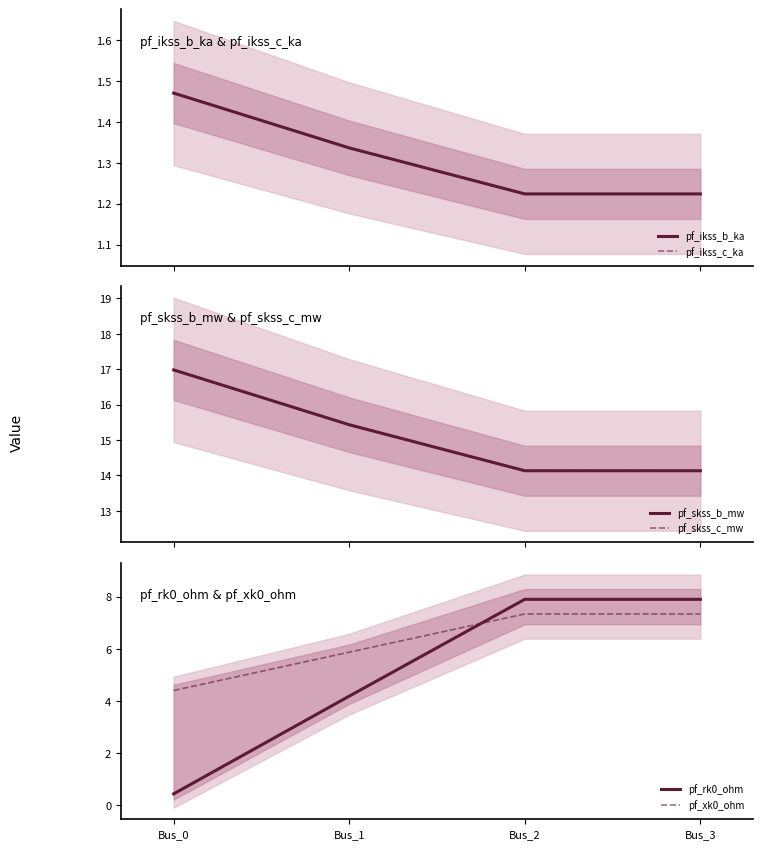

True or false: pf_rk0_ohm has a value of 4.2 at Bus_1.

True